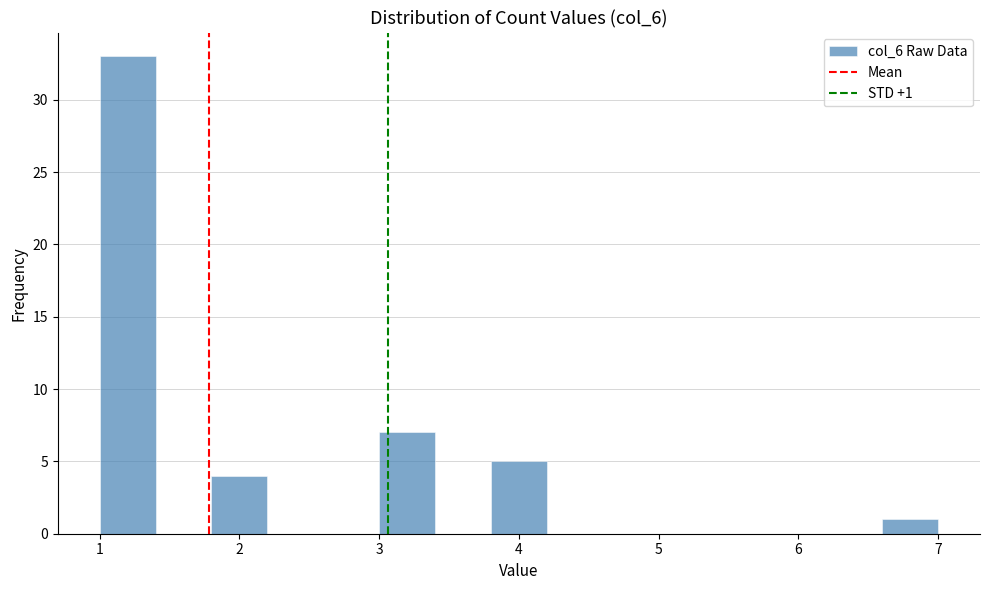

Which range on the x-axis has the tallest bar?

1.0 to 1.4